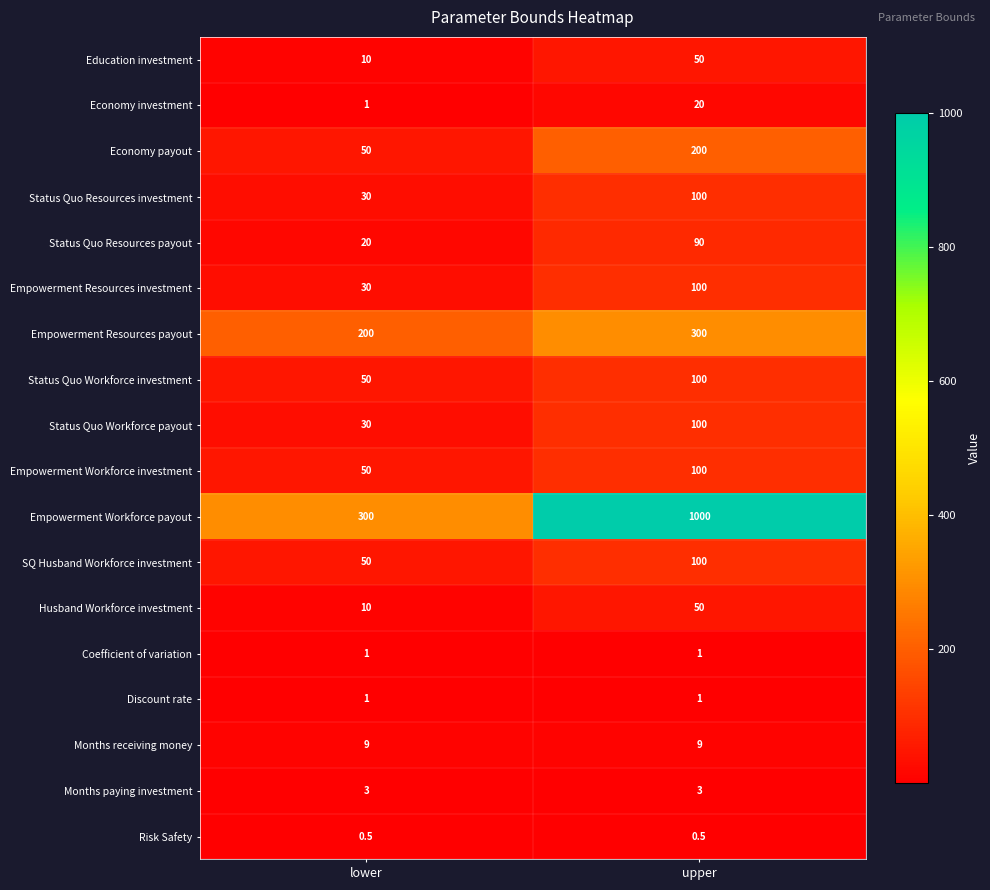

True or false: Husband Workforce investment has a value of 10.0 at lower.

True